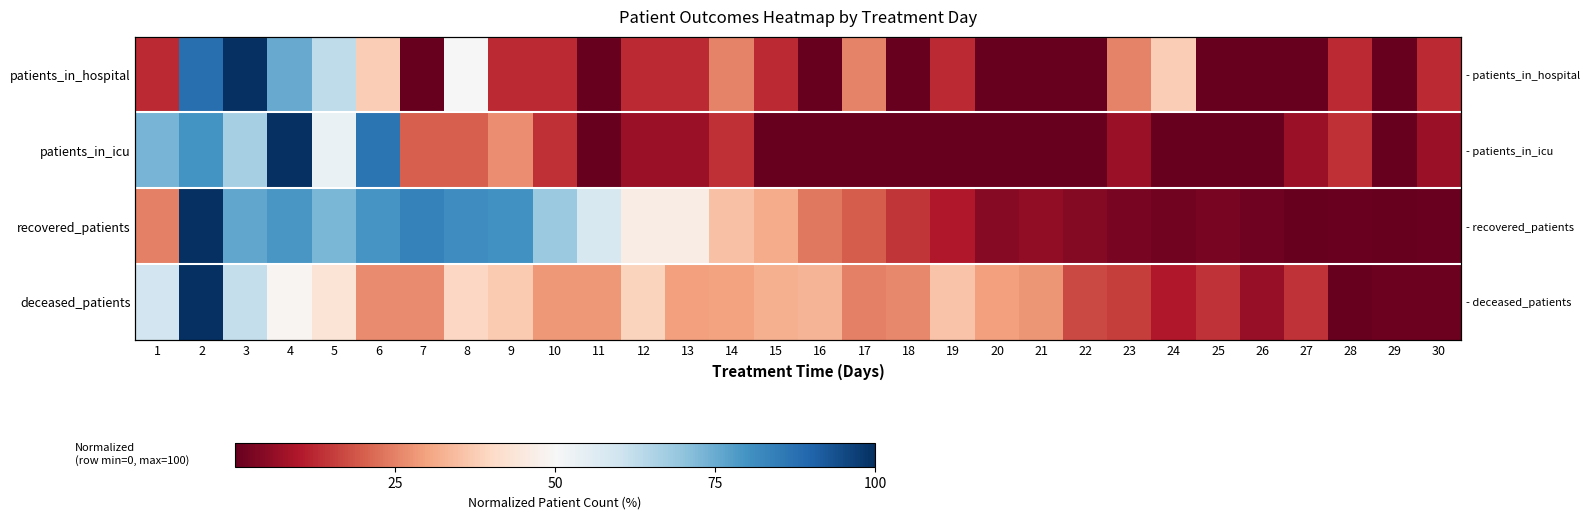

Rank the series at 11 from highest to lowest value.

recovered_patients, deceased_patients, patients_in_hospital, patients_in_icu